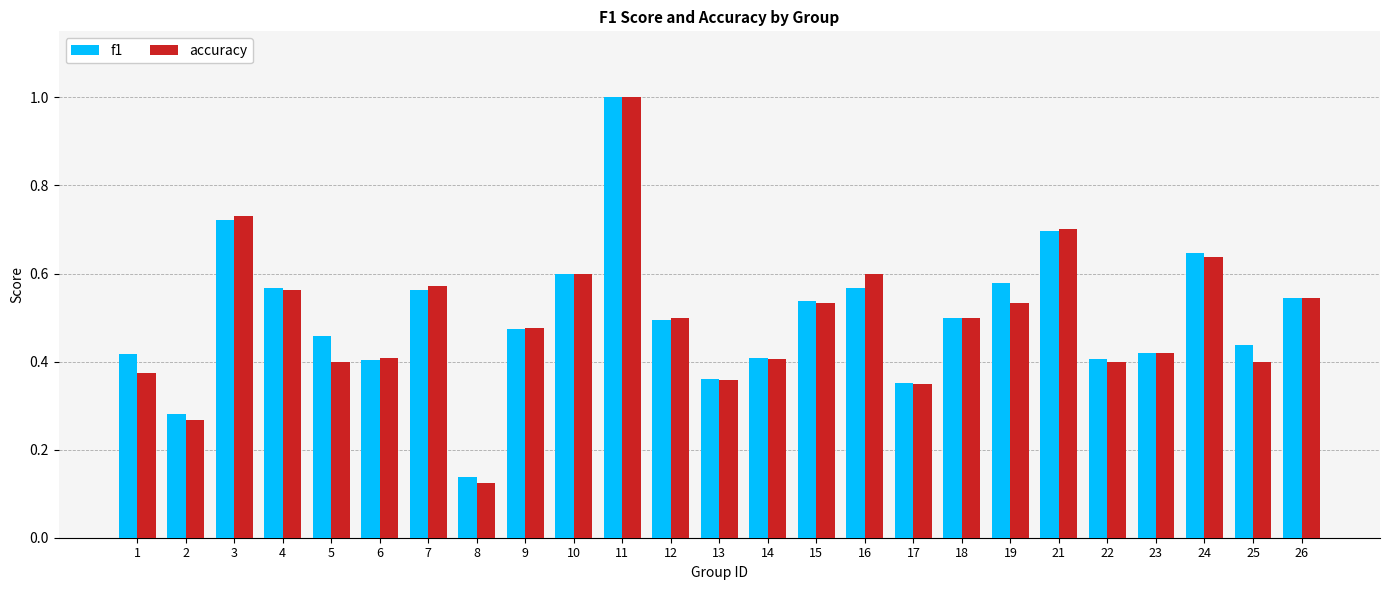

Which series has the largest range (max minus min)?

accuracy